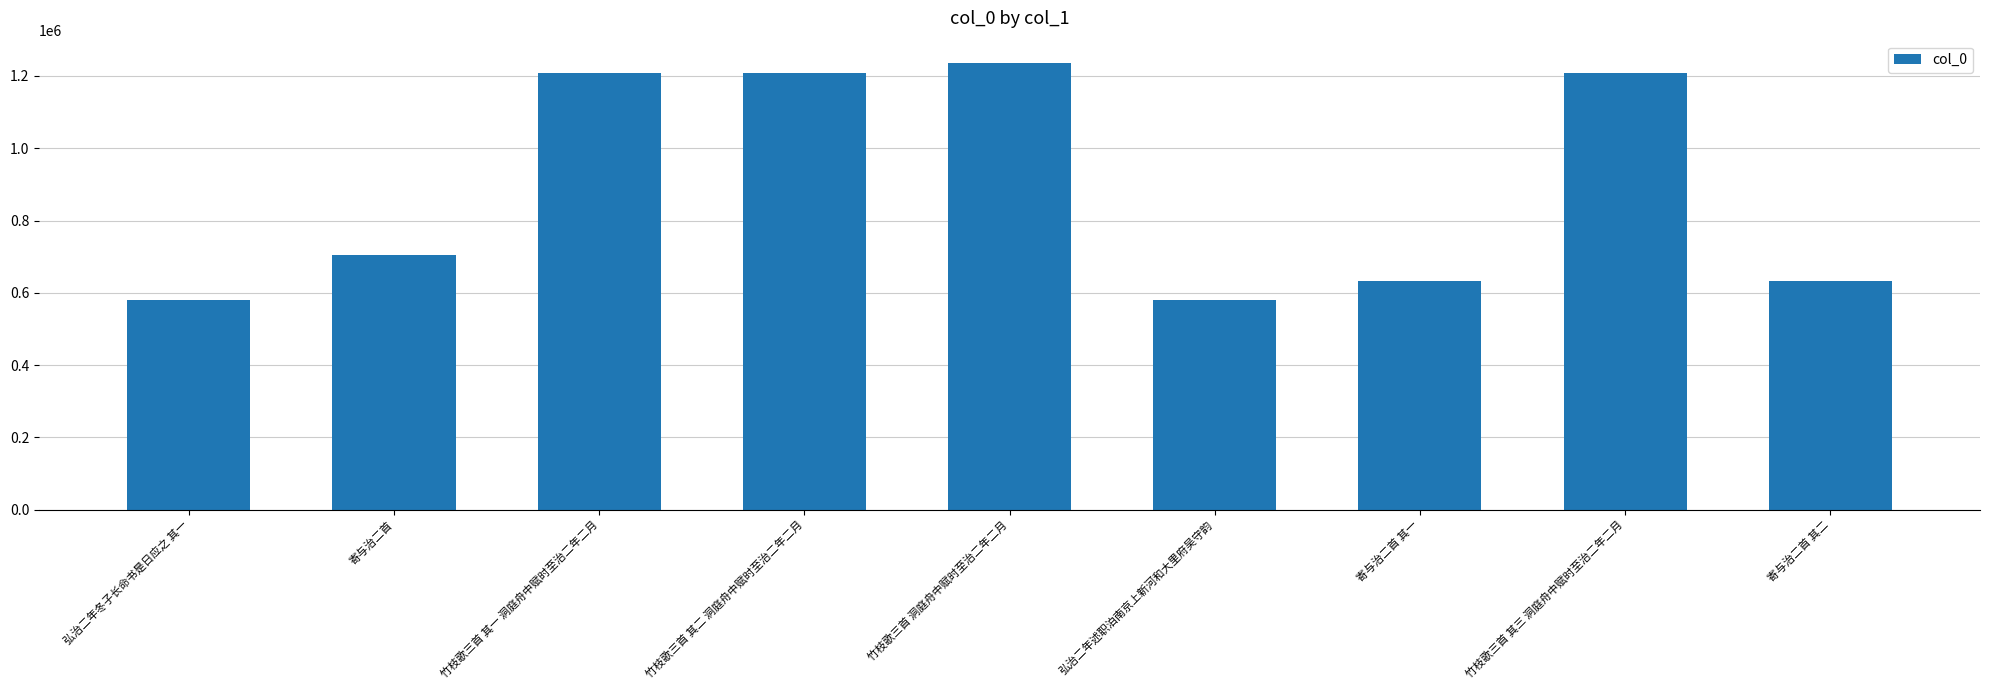

How many distinct data groups are displayed?

1